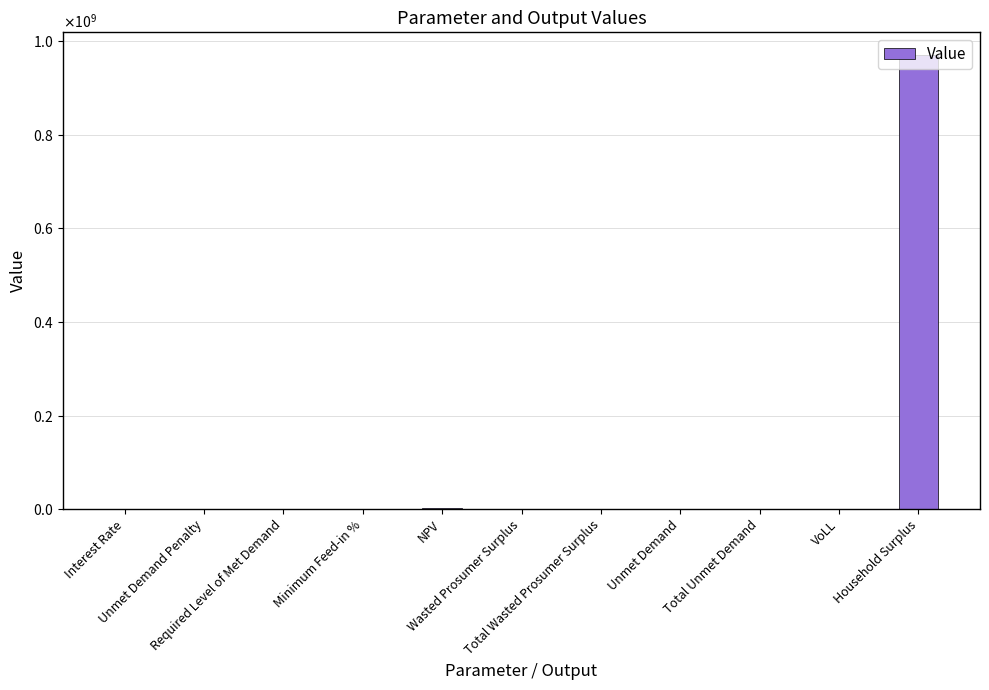

At which category does the chart reach its minimum across all series?

Unmet Demand Penalty